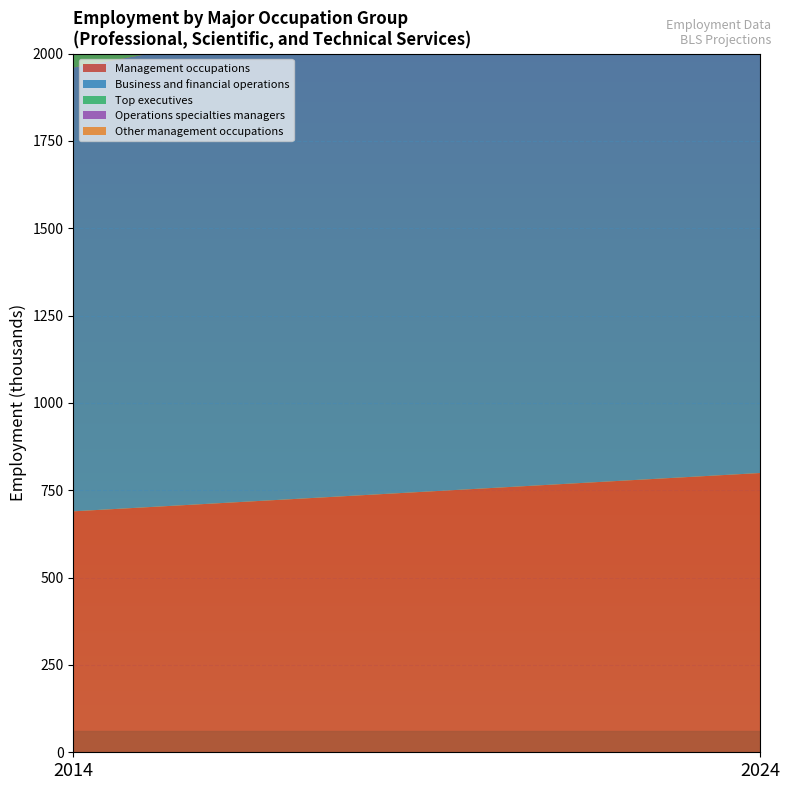

Reading left to right, list all the values displayed in this chart.

Management occupations: 689.7	799.3
Business and financial operations: 1270.2	1518.7
Top executives: 233.9	266.4
Operations specialties managers: 217.8	262.7
Other management occupations: 146.4	165.1